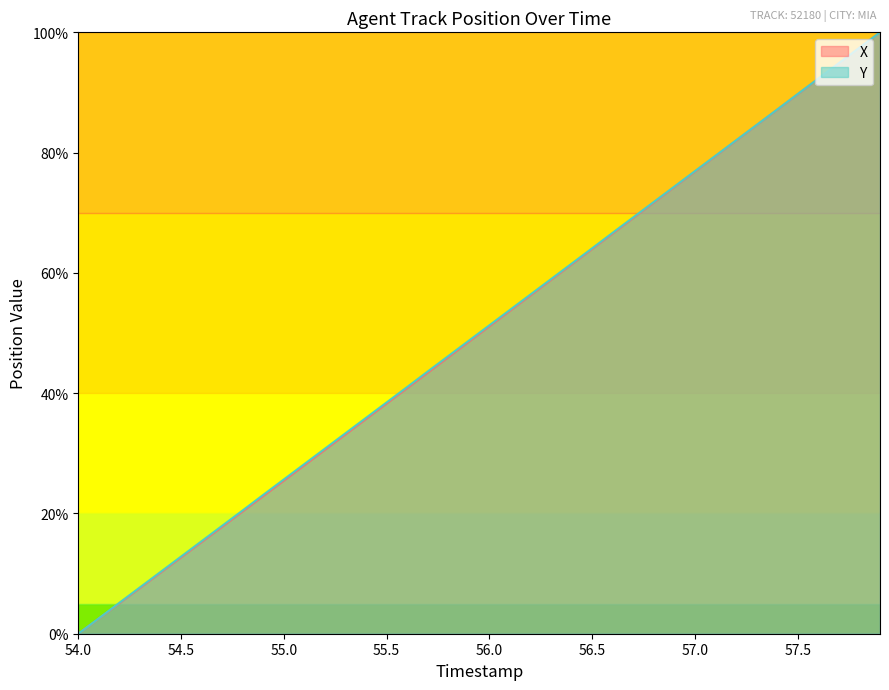

Between 54.5 and 57.0, which series saw the biggest shift?

X